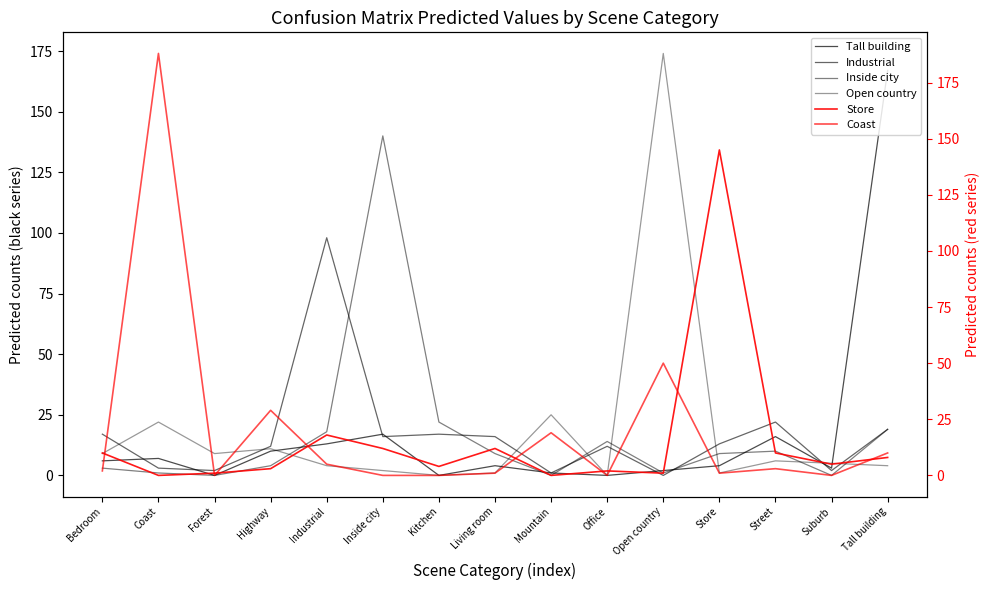

Which series has the largest total across all categories?

Coast